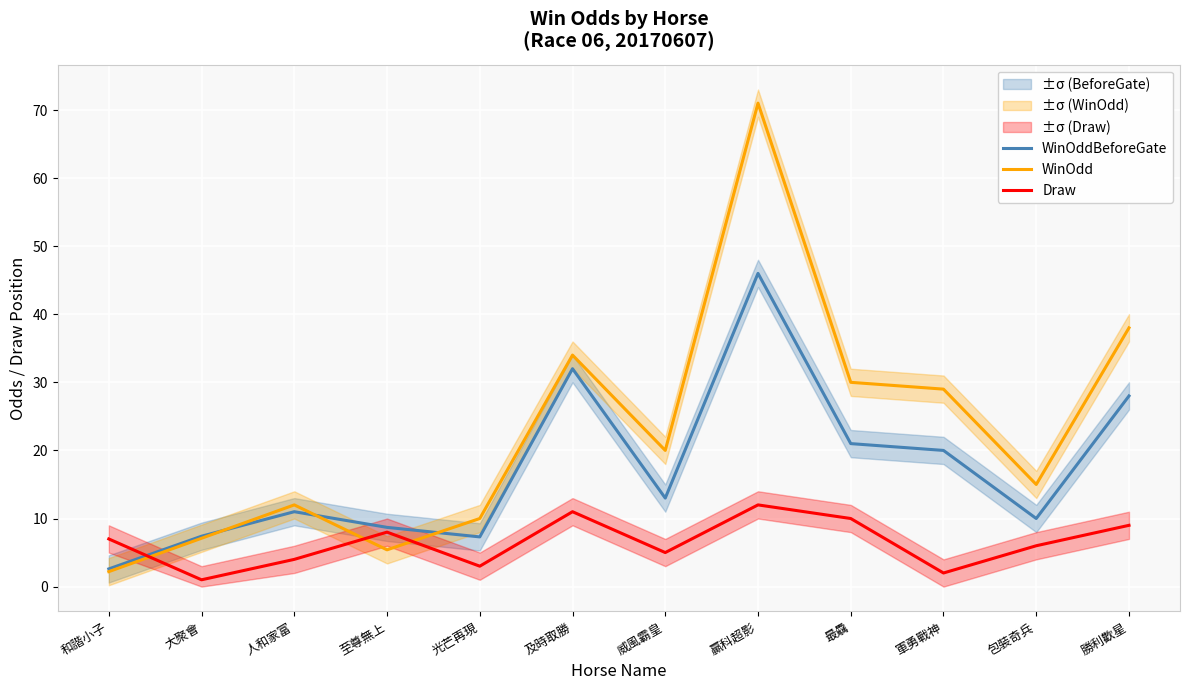

What is the label of the 12th point from the right?

和諧小子